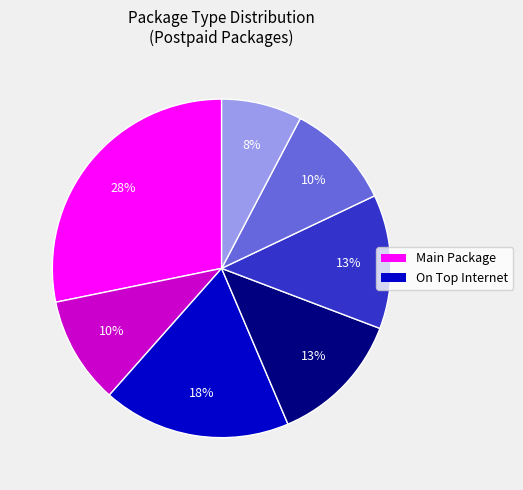

How many segments does this pie chart have?

7